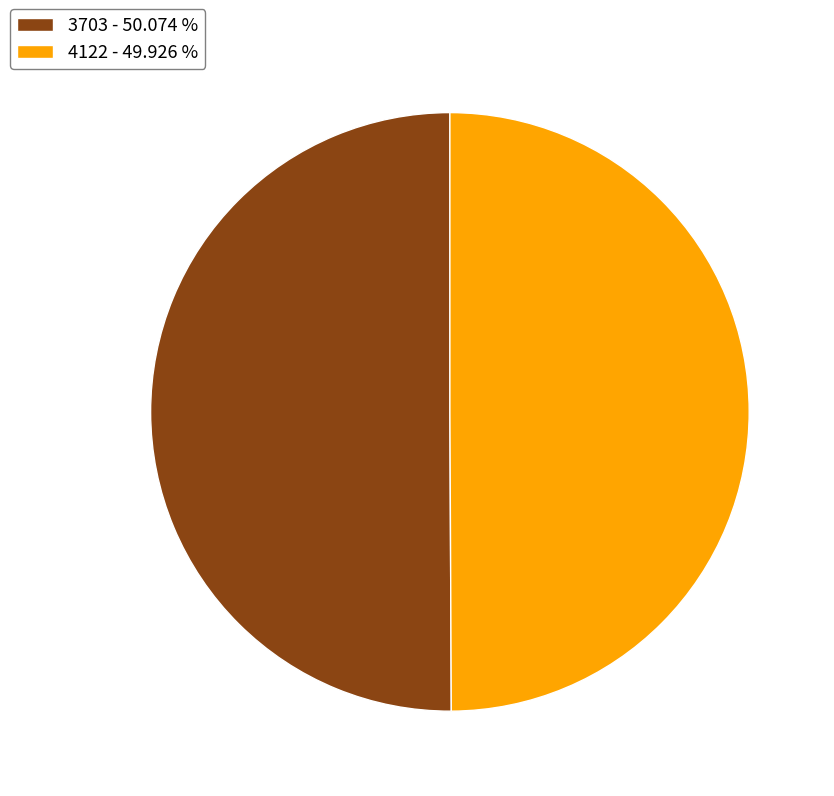

What is the ratio of the value at 4122 - 49.926 % to the value at 3703 - 50.074 %?

1.0